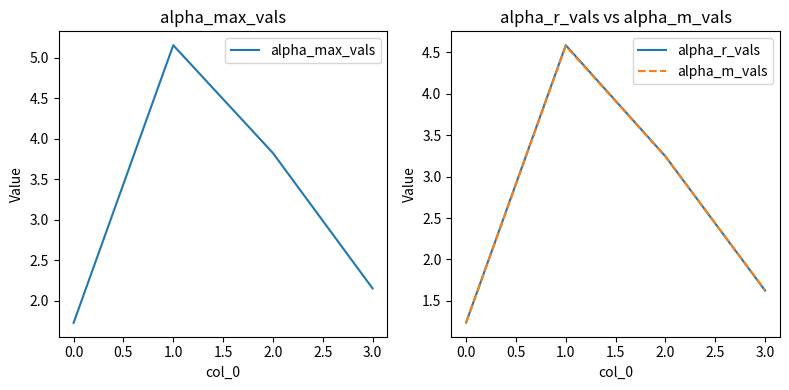

Is the value of alpha_m_vals at 0.0 greater than the value of alpha_r_vals at 2.0?

No